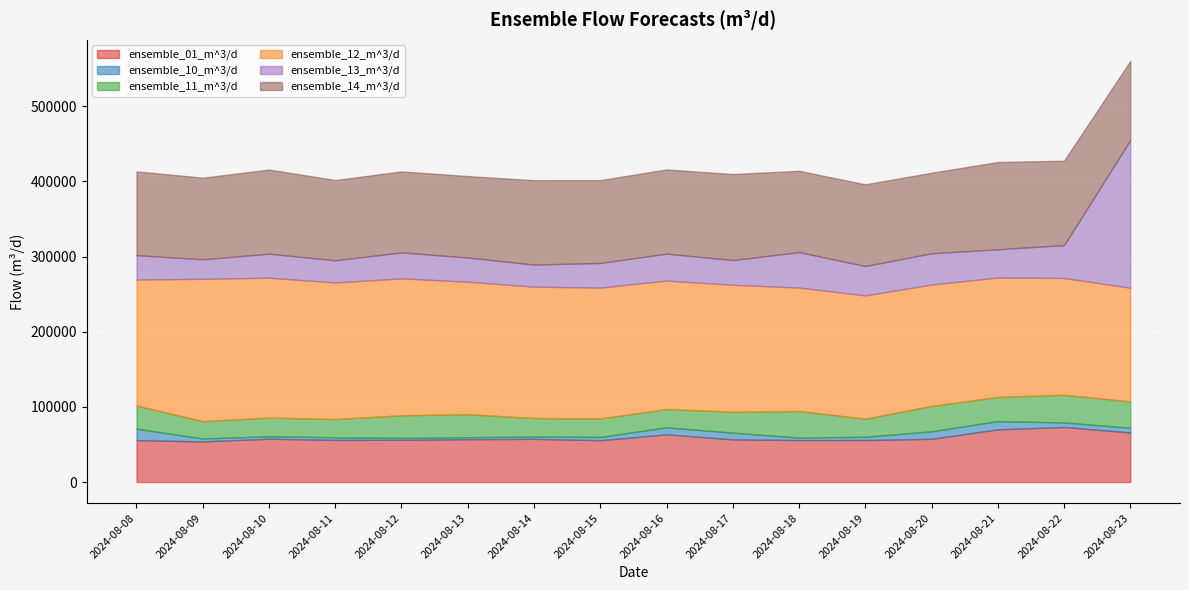

True or false: ensemble_13_m^3/d and ensemble_12_m^3/d cross at least once.

True